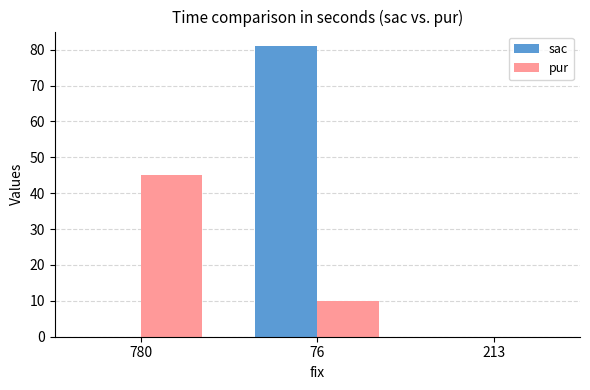

What is the sum of the pur values at 213 and 780?

45